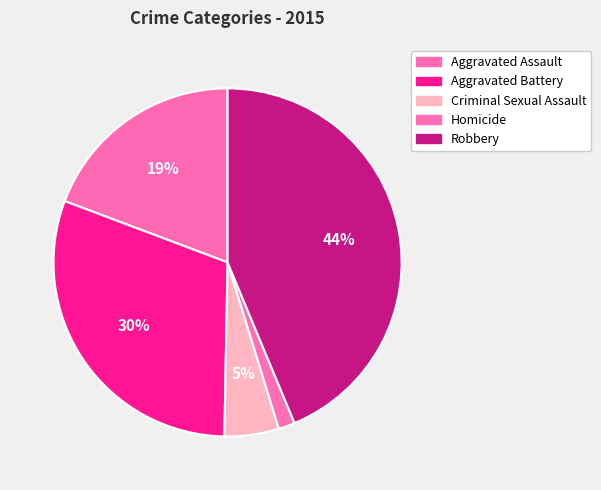

True or false: Aggravated Battery accounts for 16% of the total.

False